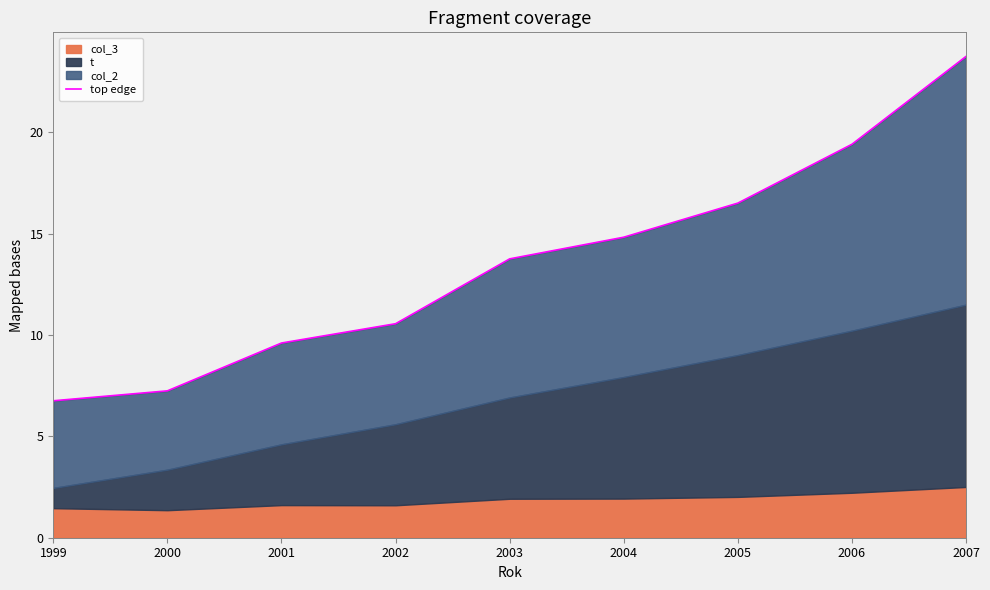

At which category does the chart reach its peak across all series?

2007